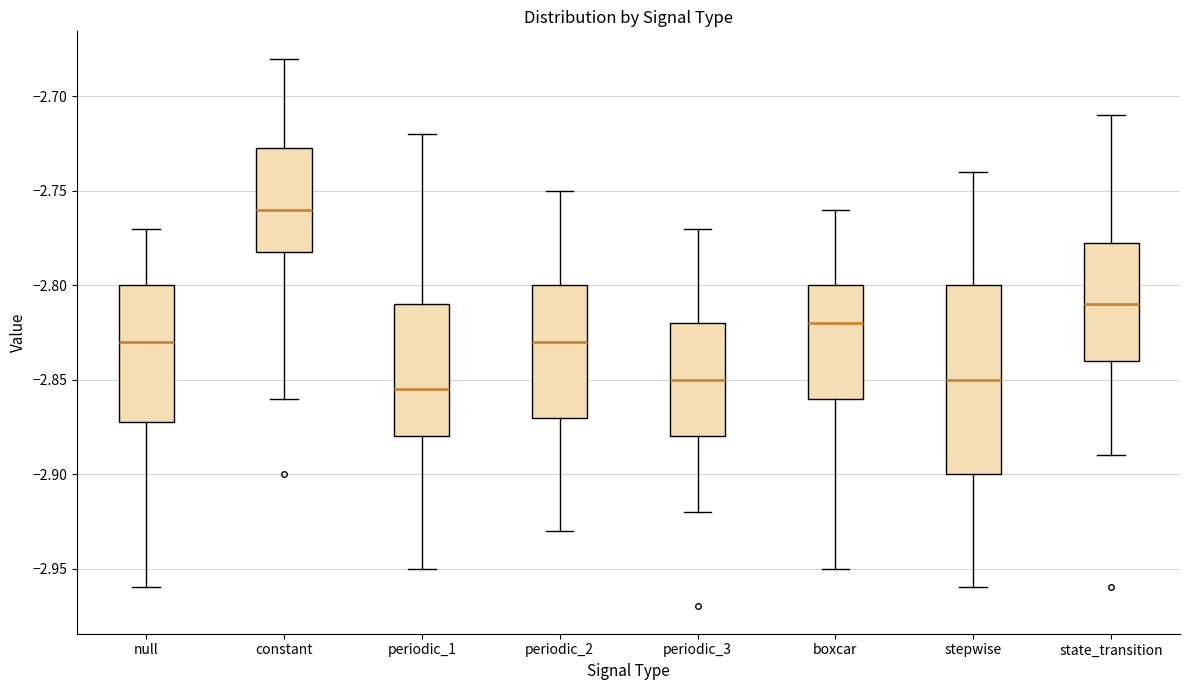

Which box's median line is the highest?

constant